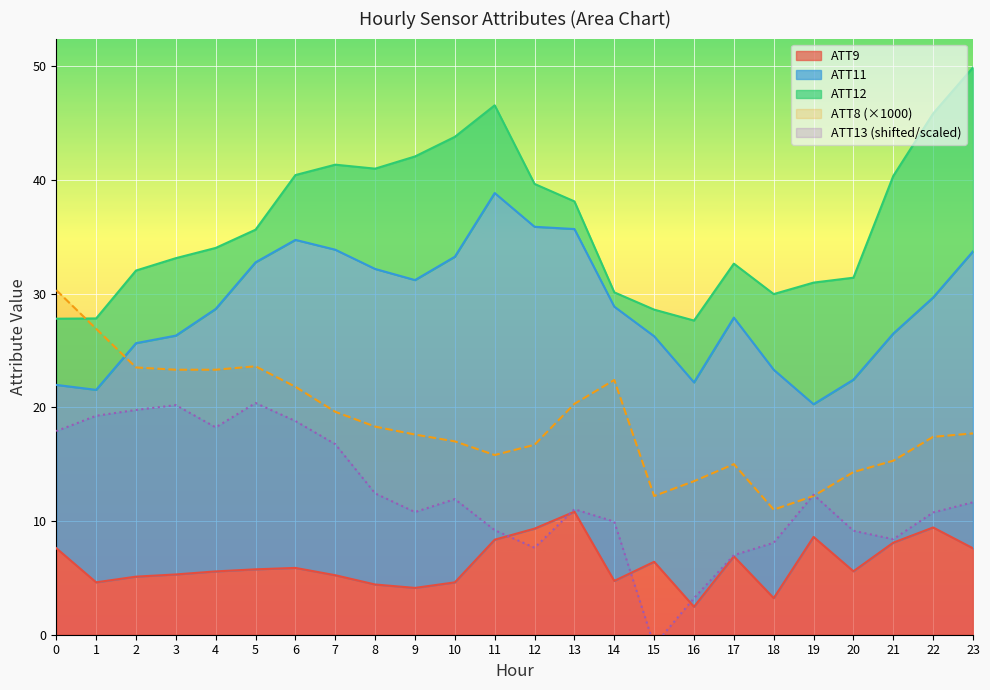

Where do ATT13 and ATT8 first cross each other?

18 and 19